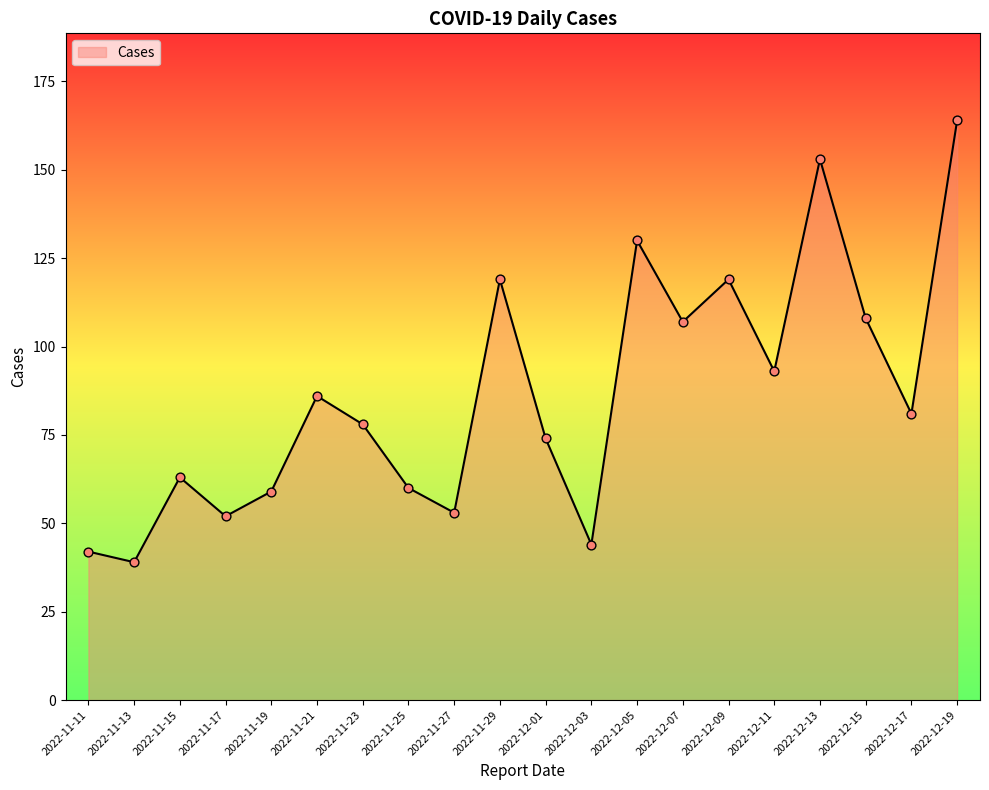

Which has a higher value, 2022-12-11 or 2022-12-13?

2022-12-13